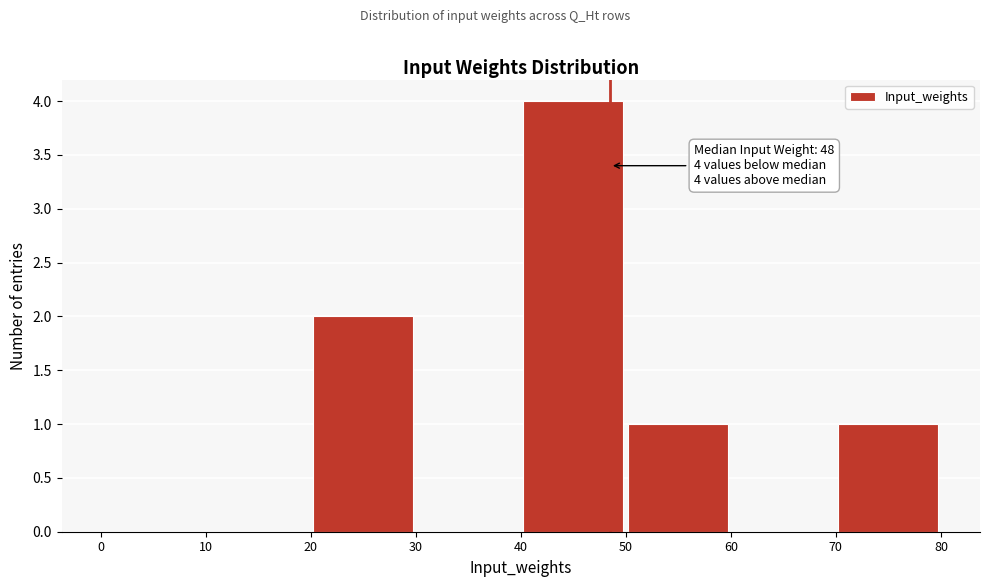

Over which range of the x-axis is the bar tallest?

40 to 50